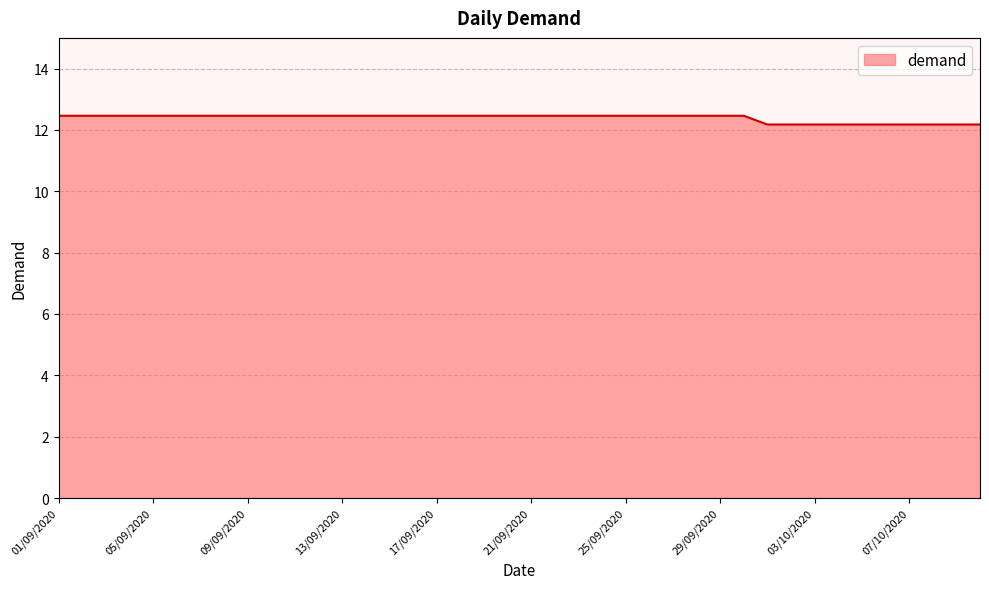

What is the maximum value shown in the chart?

12.5